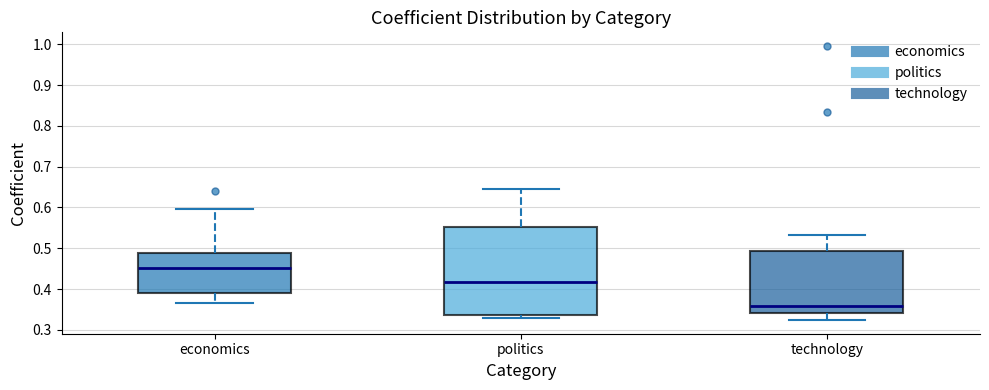

Reading left to right, transcribe this box plot: for each box, give where its median line is, the range the box spans, and where its two whiskers end, as read against the y-axis. The values are not printed on the chart, so give them approximately, as read against the axis.

economics: median 0.45, box 0.39 to 0.49, whiskers 0.37 to 0.60
politics: median 0.42, box 0.34 to 0.55, whiskers 0.33 to 0.65
technology: median 0.36, box 0.34 to 0.49, whiskers 0.32 to 0.53